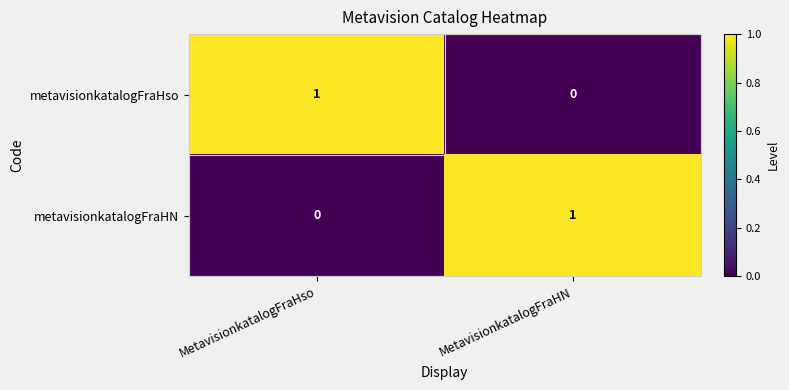

Reading left to right, extract all data points from this chart.

metavisionkatalogFraHso: MetavisionkatalogFraHso=1	MetavisionkatalogFraHN=0
metavisionkatalogFraHN: MetavisionkatalogFraHso=0	MetavisionkatalogFraHN=1